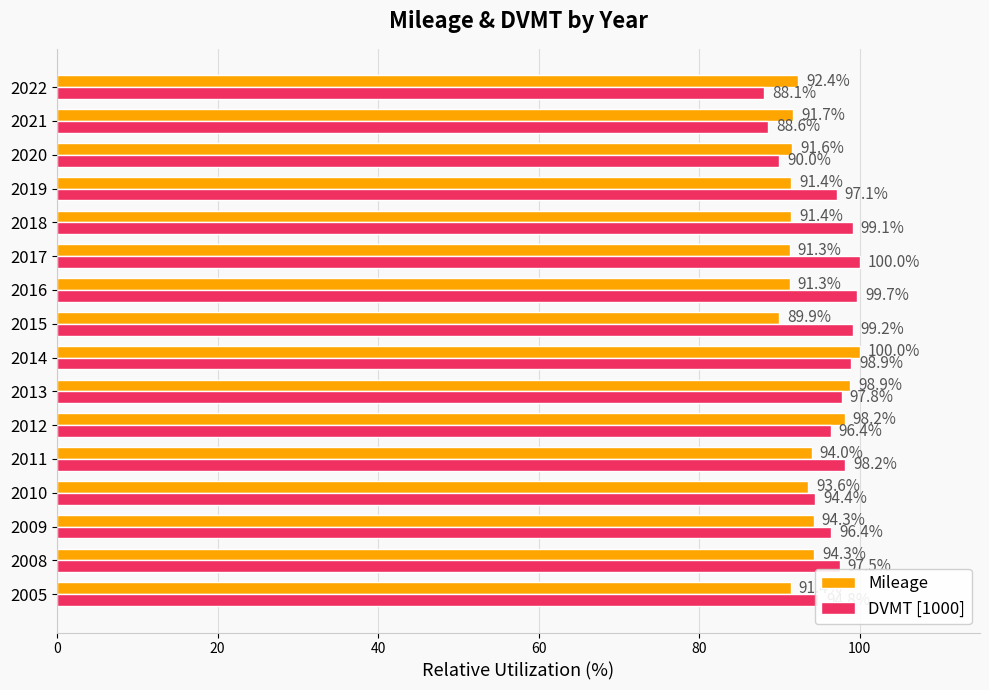

What is the highest value of the Mileage series?

100.0